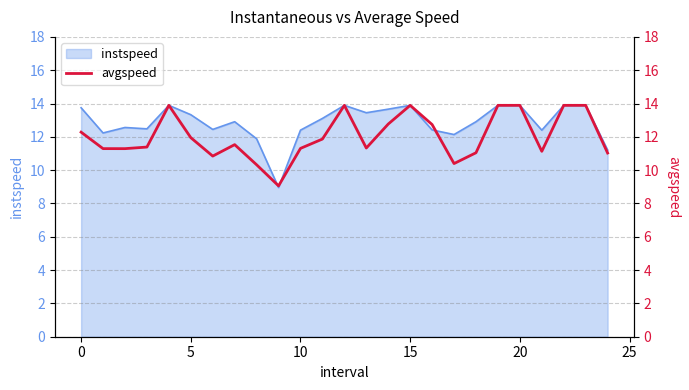

The value of instspeed at 20 is 13.9. True or false?

True